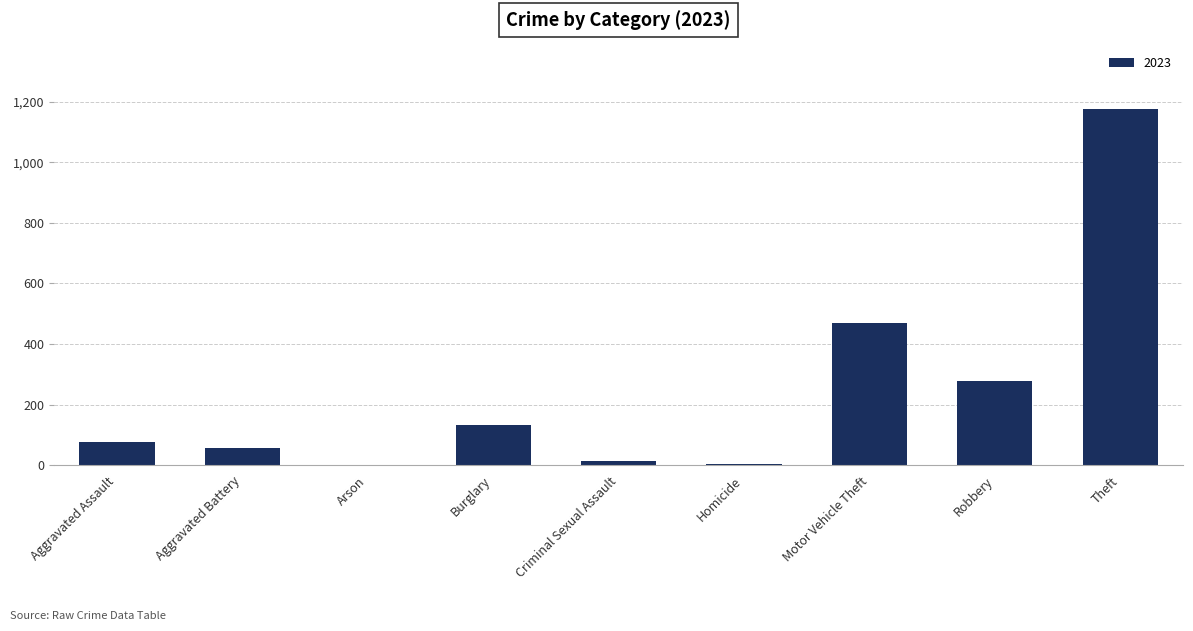

Between Burglary and Homicide, which is larger?

Burglary